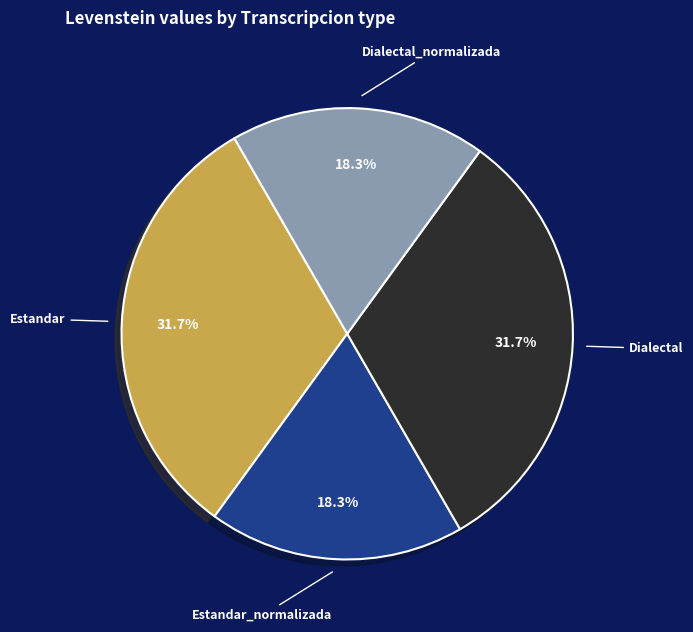

What is the ratio of the value at Dialectal_normalizada to the value at Estandar_normalizada?

1.0